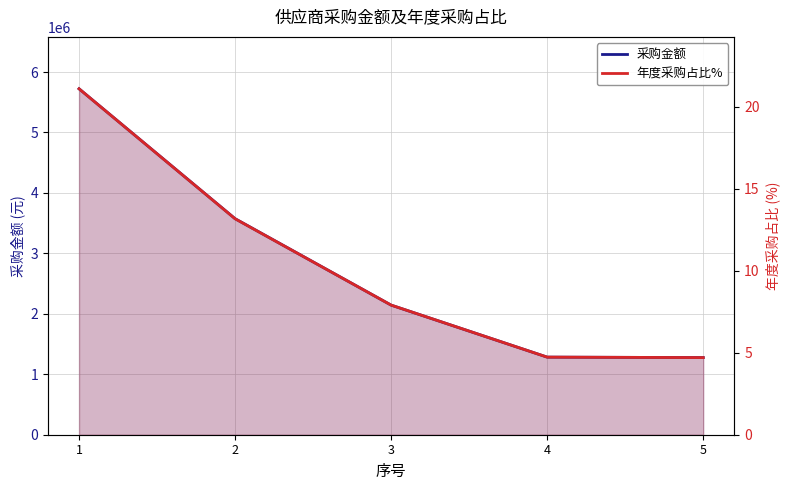

What value does the 年度采购占比% series have at 3?

7.9